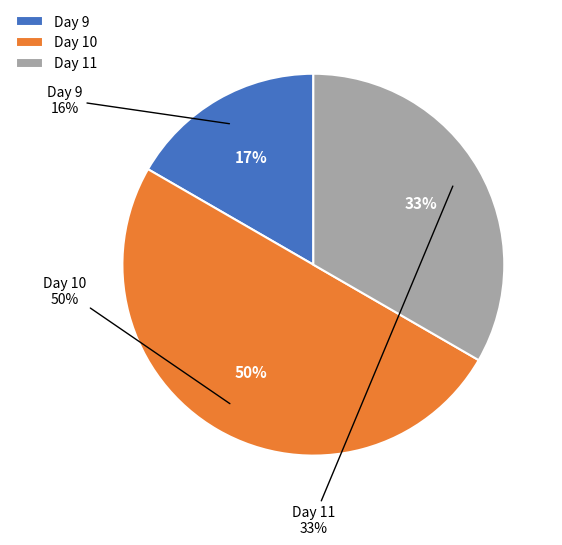

Which category has the smallest portion of the pie?

9